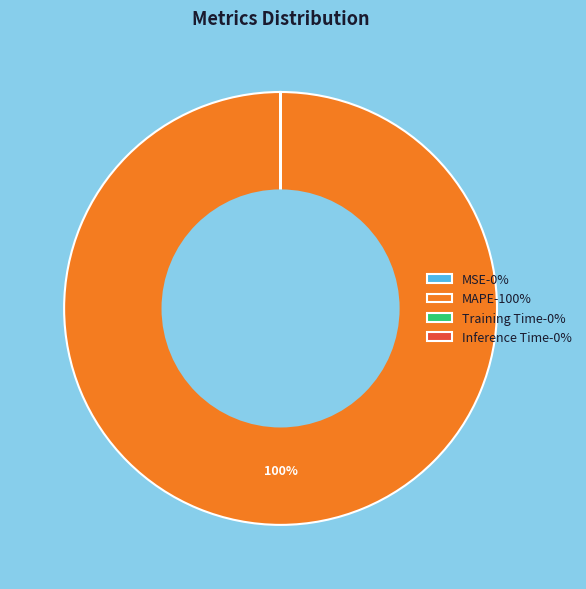

To the nearest percent, what is the average slice percentage?

25%